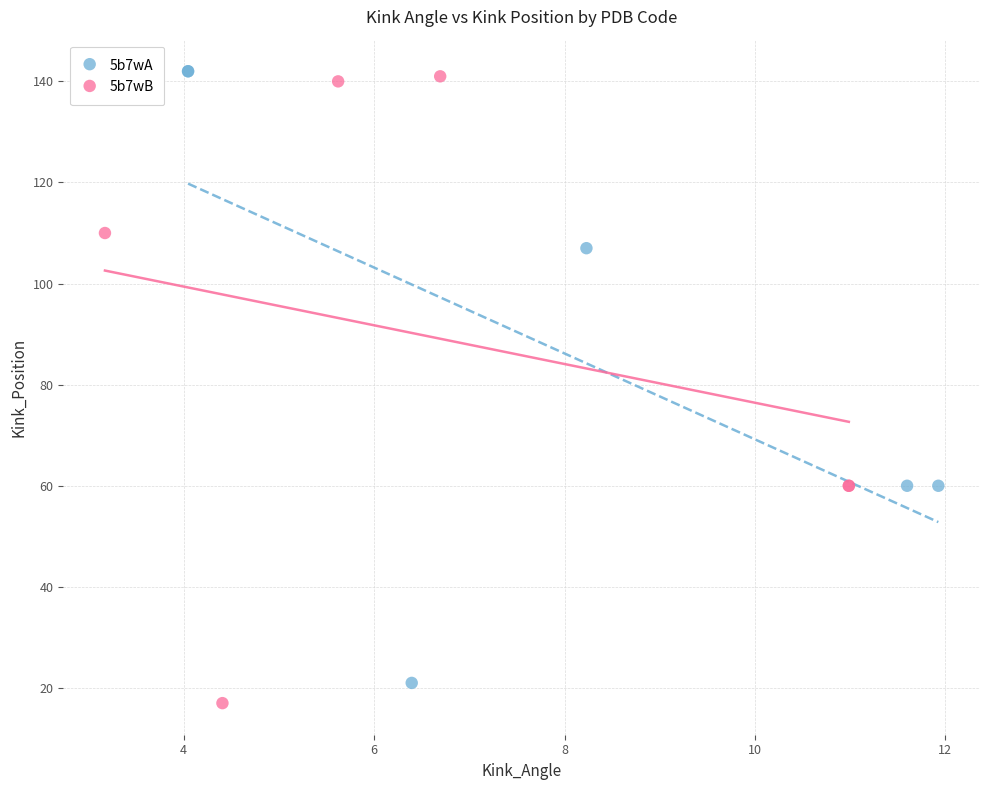

Which series has the largest Y range (max minus min)?

5b7wB